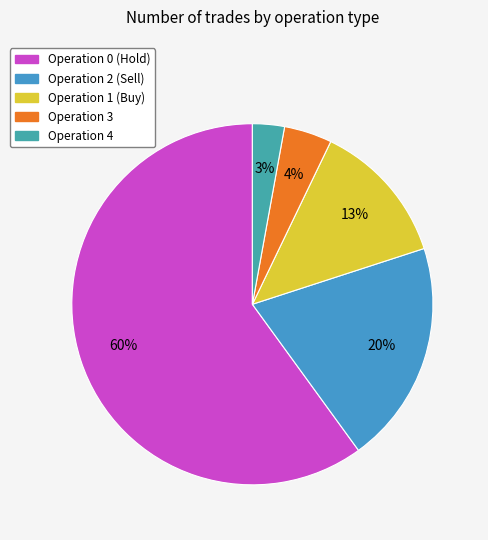

How many slices are in this pie chart?

5